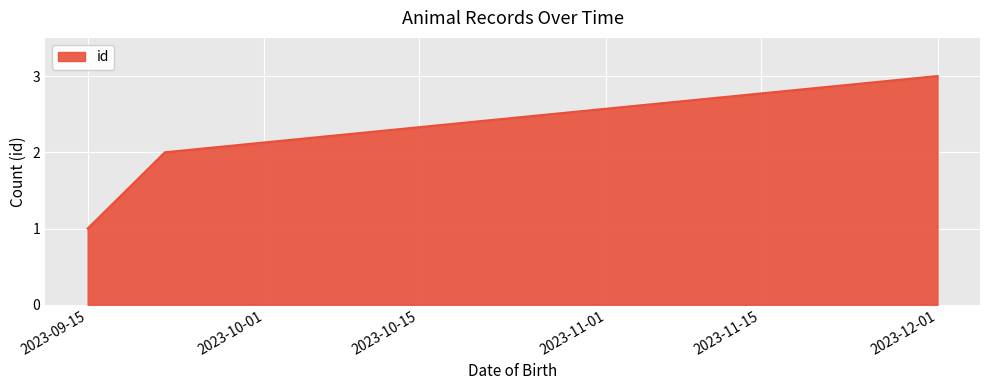

What is the sum of all values?

6